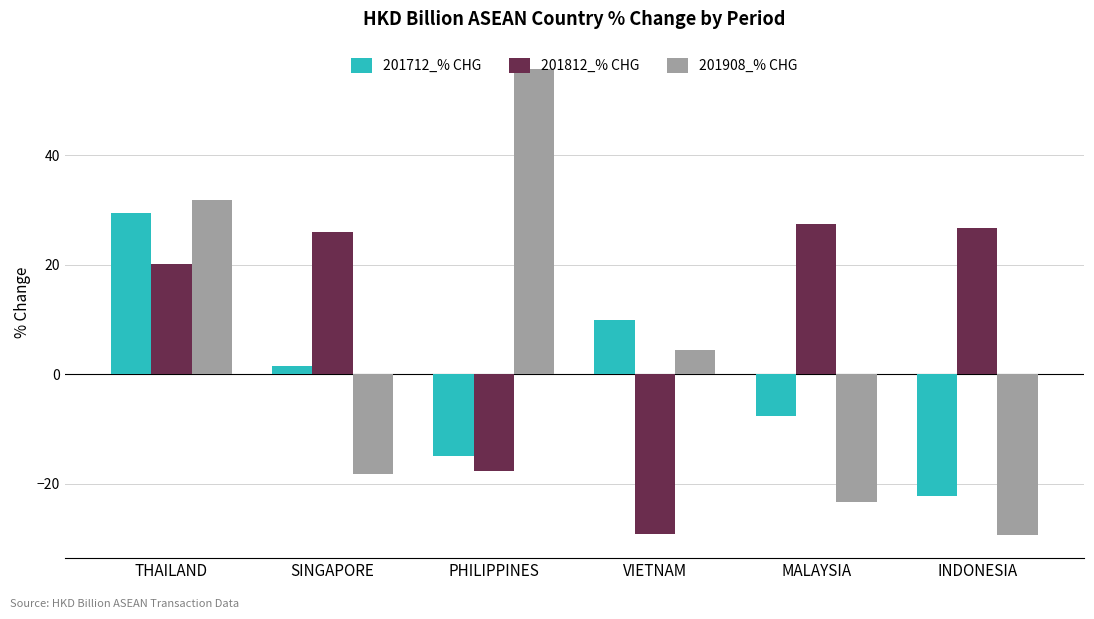

What position from the left is VIETNAM?

4